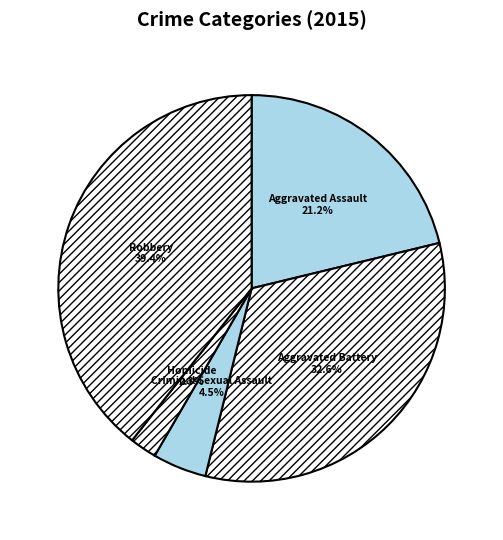

Between Aggravated Battery and Criminal Sexual Assault, which is larger?

Aggravated Battery